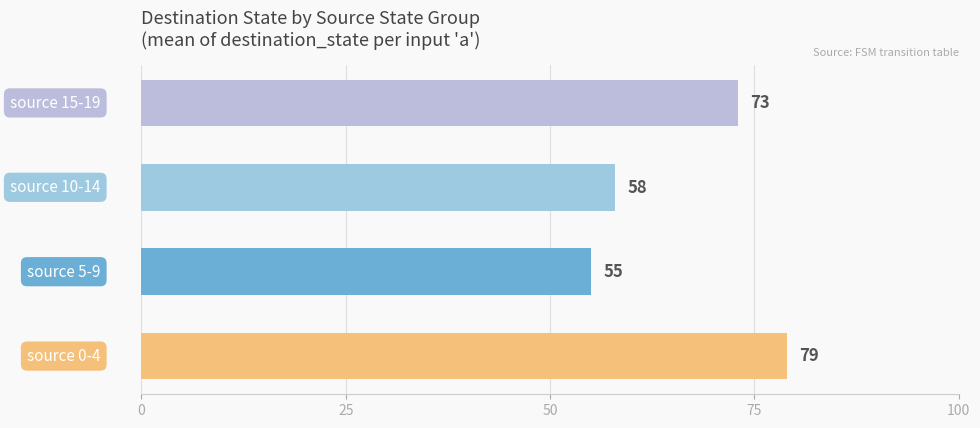

What is the sum of all values?

265